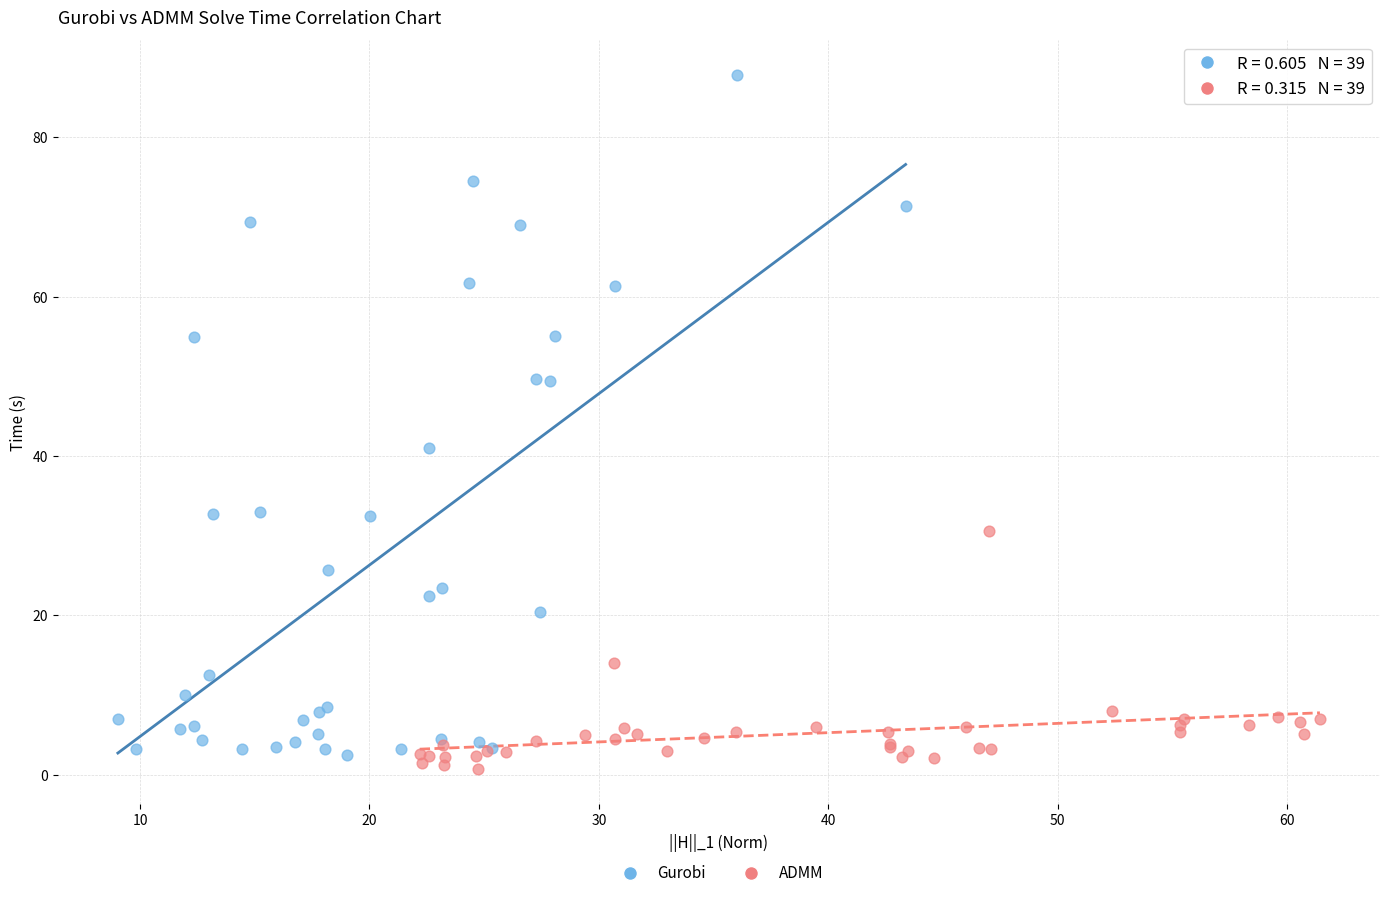

Which series reaches the maximum Y coordinate?

Gurobi